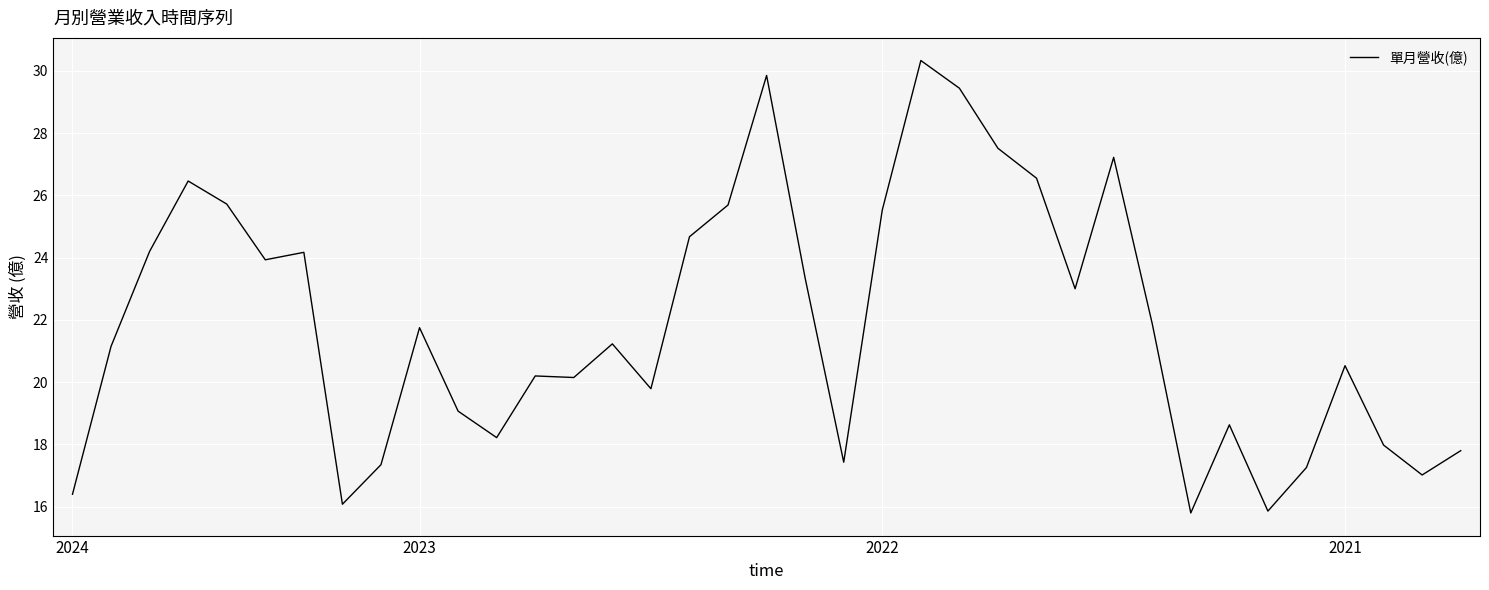

What is the greatest value displayed?

30.3